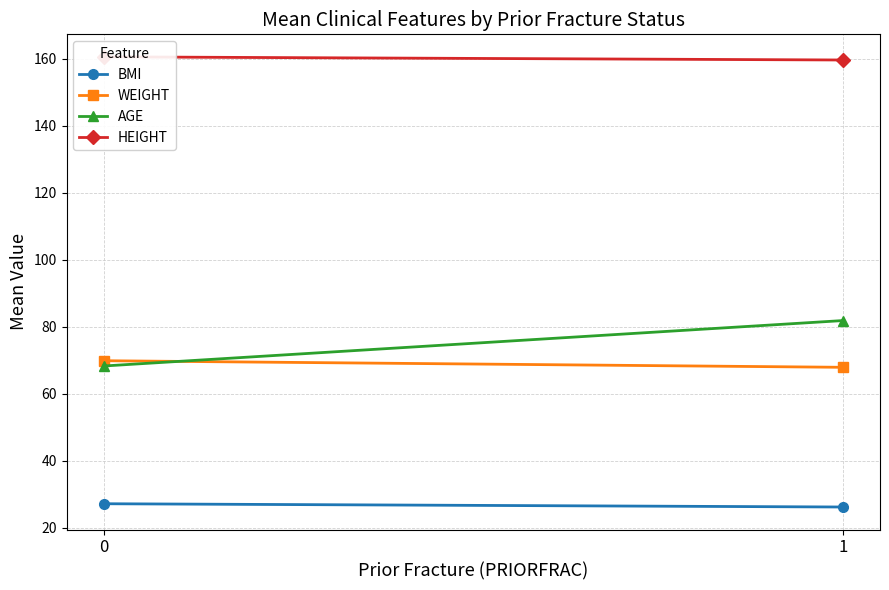

Between 0 and 1, which series saw the biggest shift?

AGE